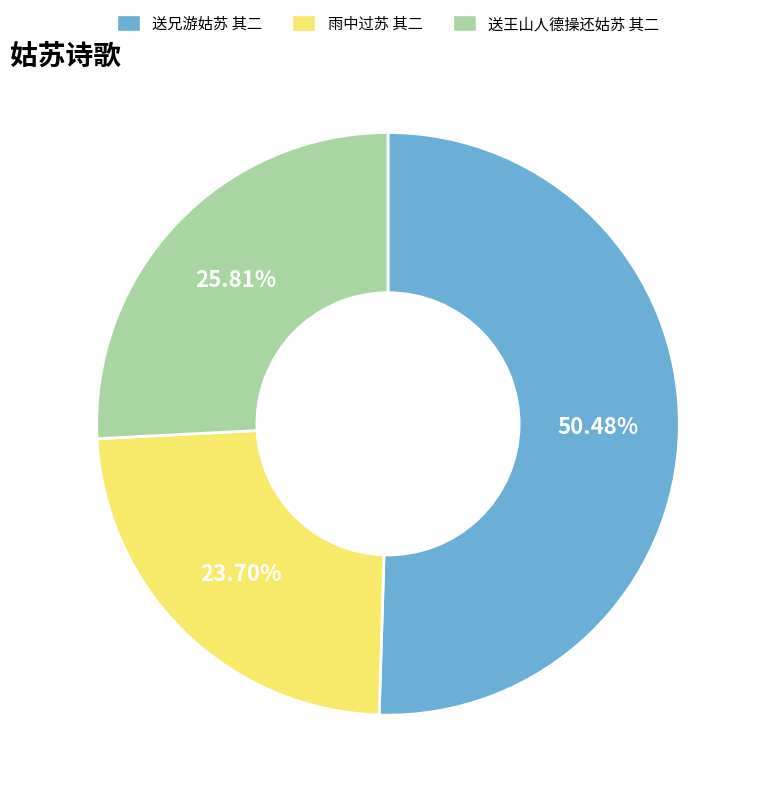

Count the number of slices in the pie.

3